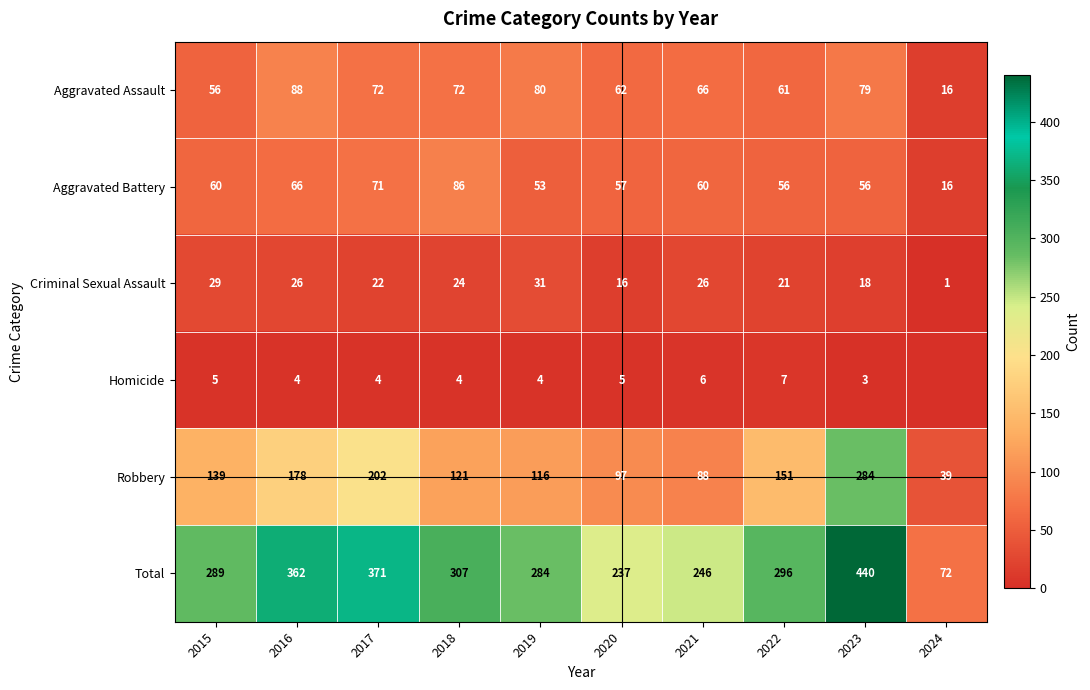

Count the number of data series in this chart.

6